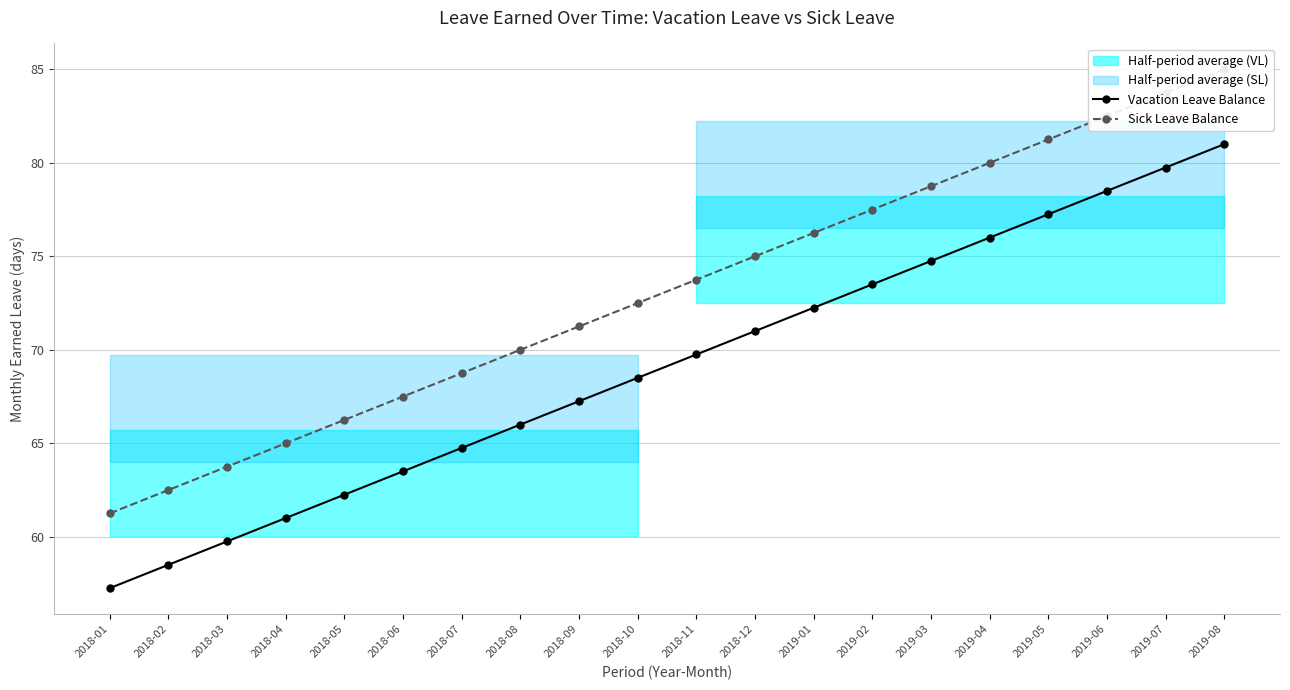

At how many categories does at least one series exceed 62?

19